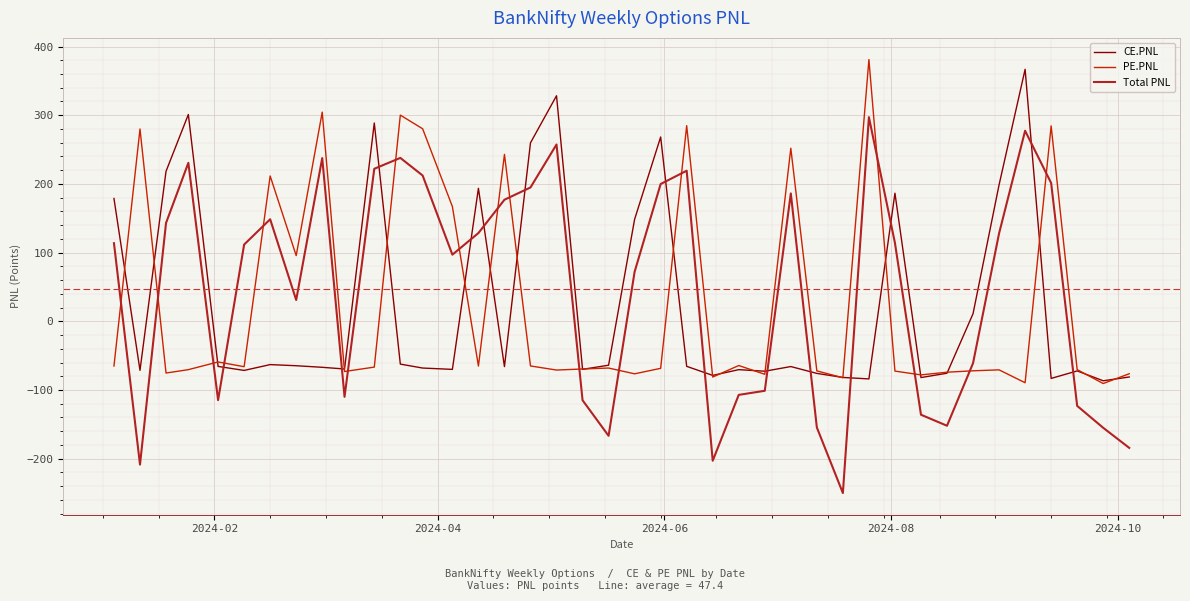

Which series has the largest range (max minus min)?

Total PNL